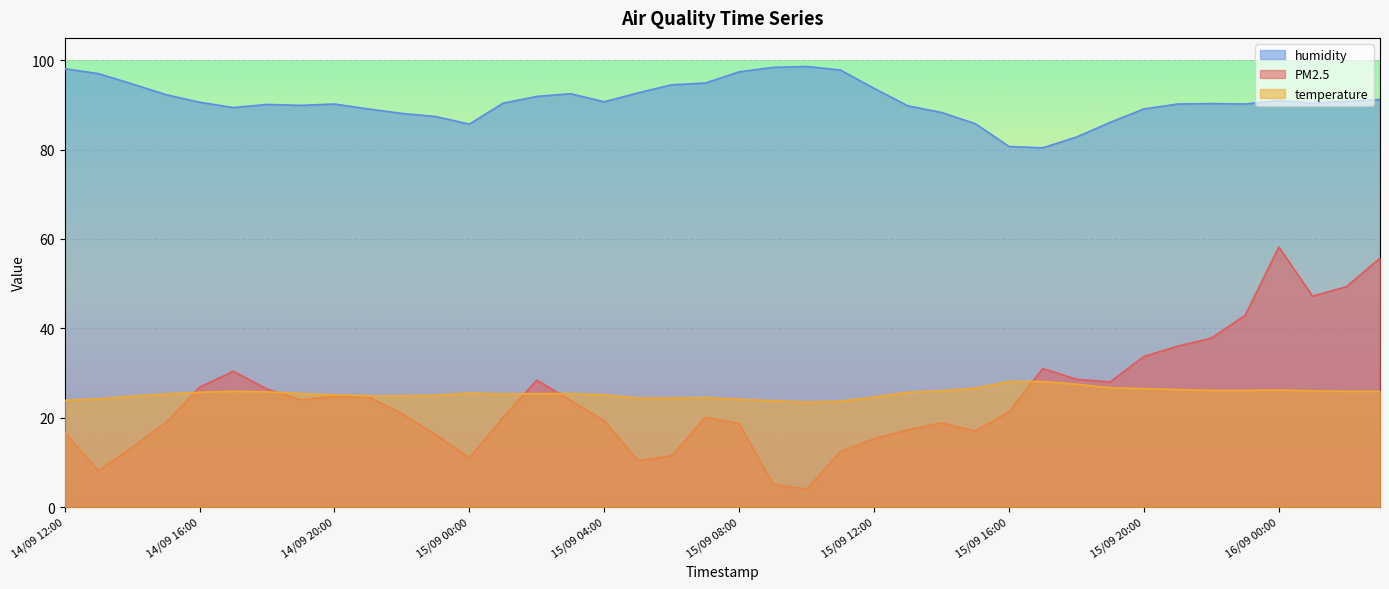

What is the sum of the PM2.5 values at 15/09 06:00 and 15/09 20:00?

45.2